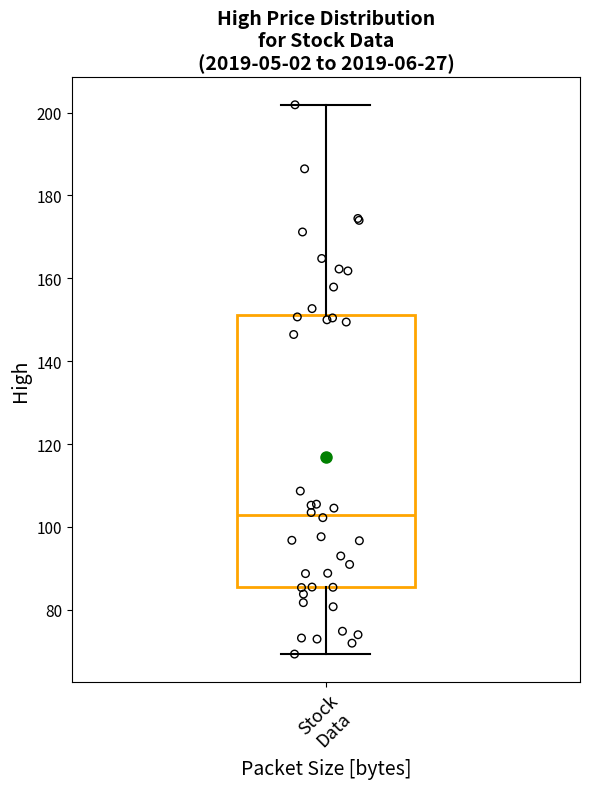

Transcribe this box plot: give where the median line is, the range the box spans, and where the two whiskers end, as read against the y-axis. The values are not printed on the chart, so give them approximately, as read against the axis.

median 102, box 86 to 152, whiskers 70 to 202